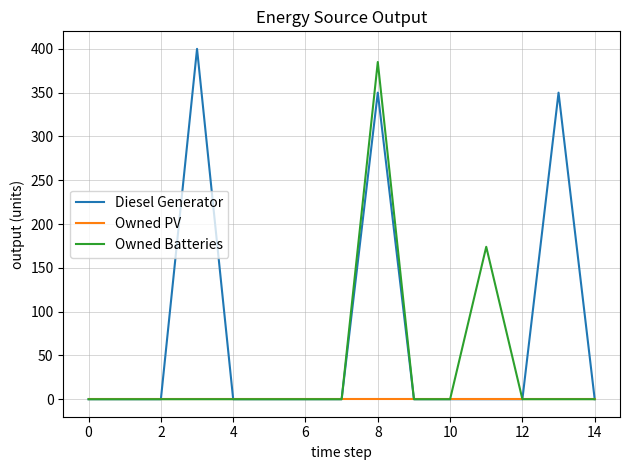

Which series has the largest total across all categories?

Diesel Generator